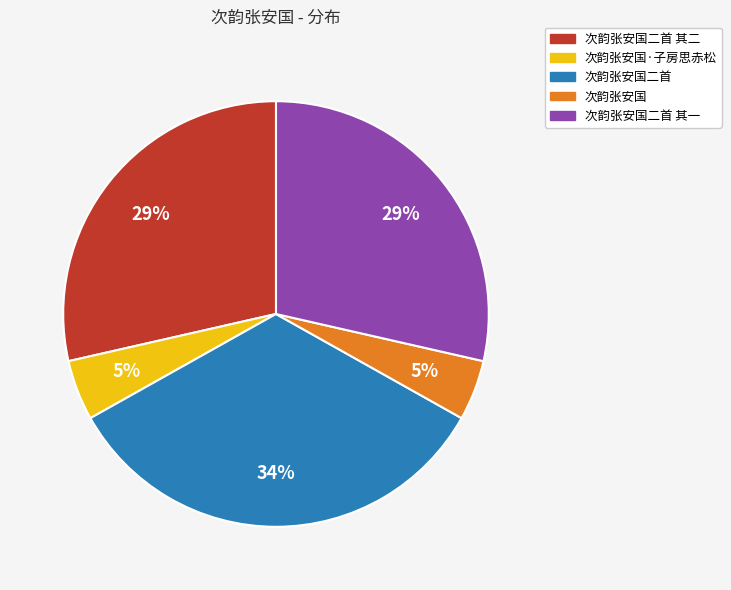

Is 次韵张安国·子房思赤松 the majority of the pie?

No